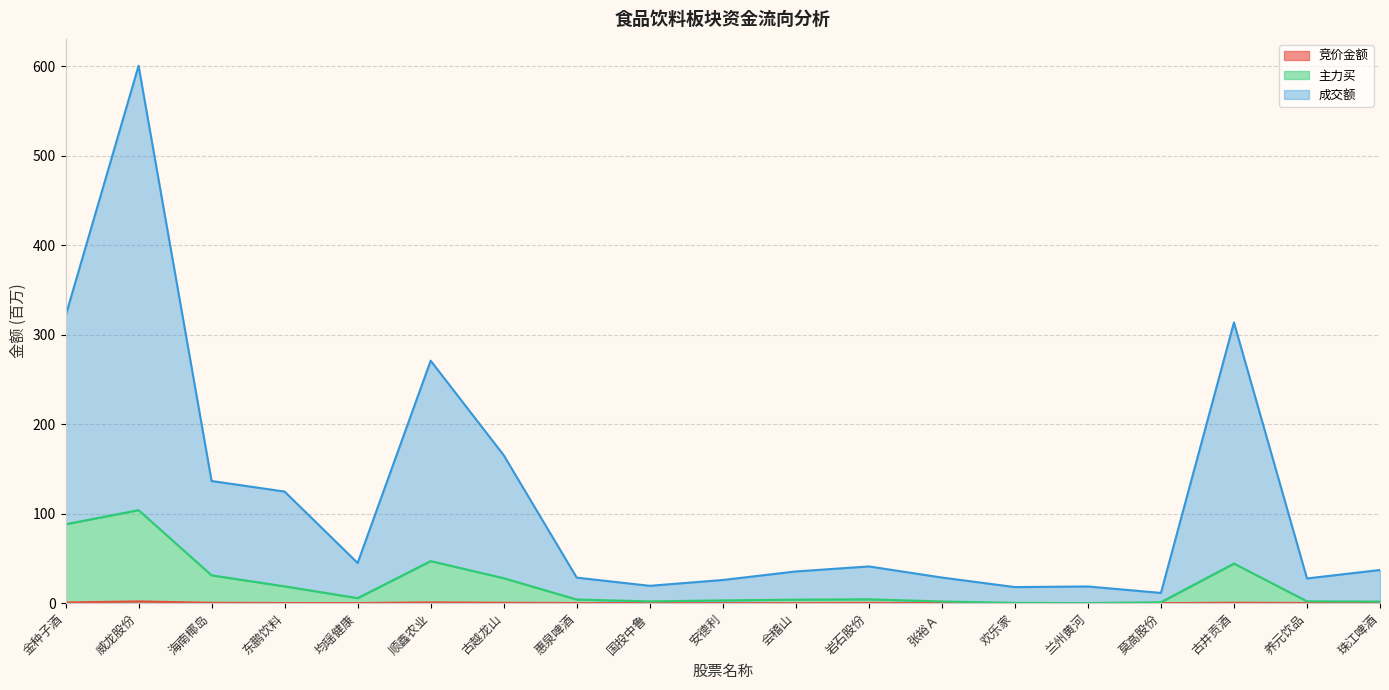

What is the total value across all series at 惠泉啤酒?

28.6